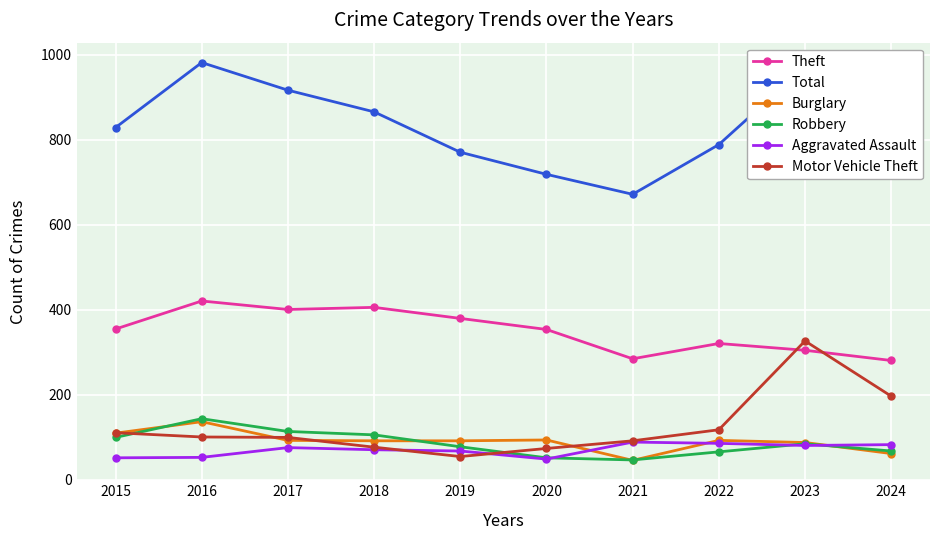

At which label does Motor Vehicle Theft first exceed 101?

2015